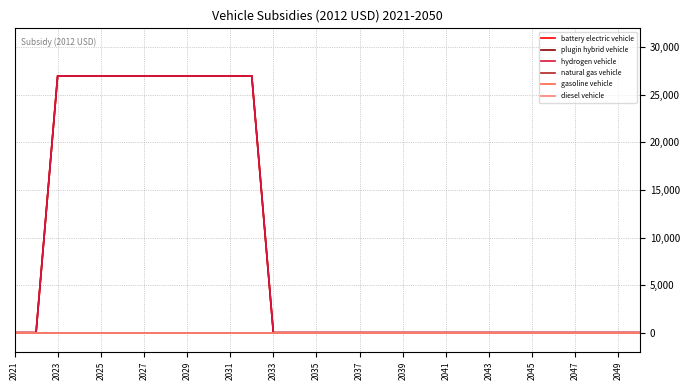

Is this an area chart (filled region under the line)?

No